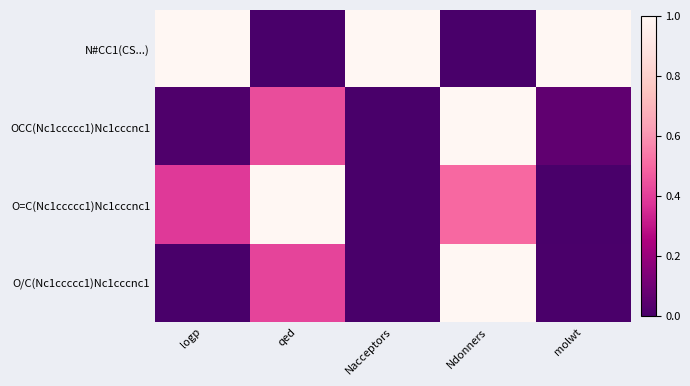

At which category does the chart reach its minimum across all series?

qed